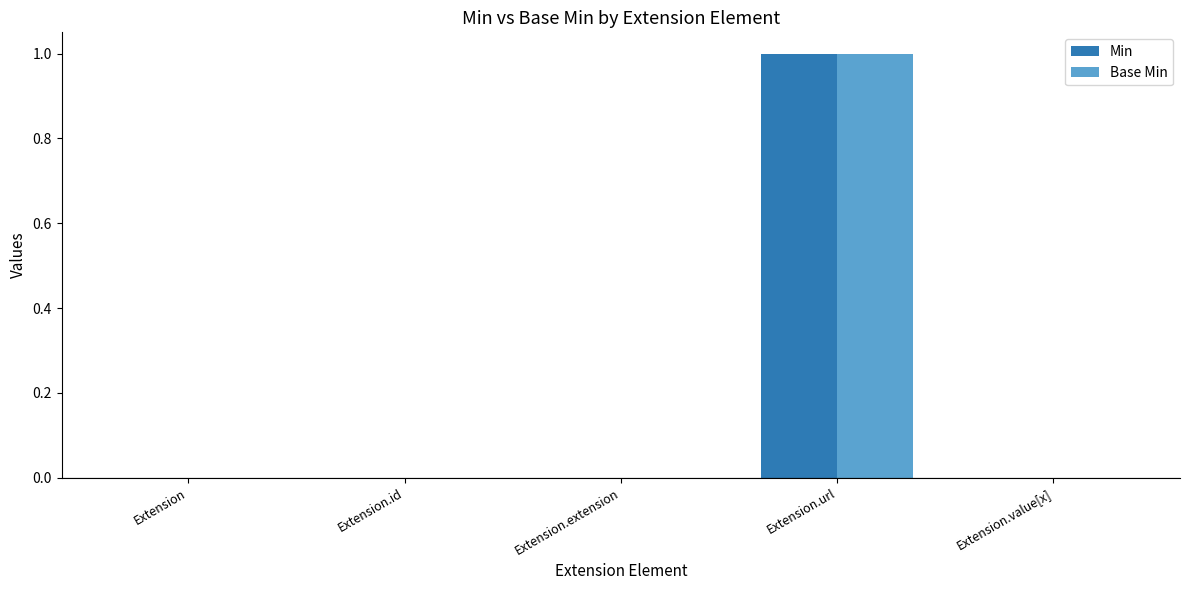

What is the highest value of the Min series?

1